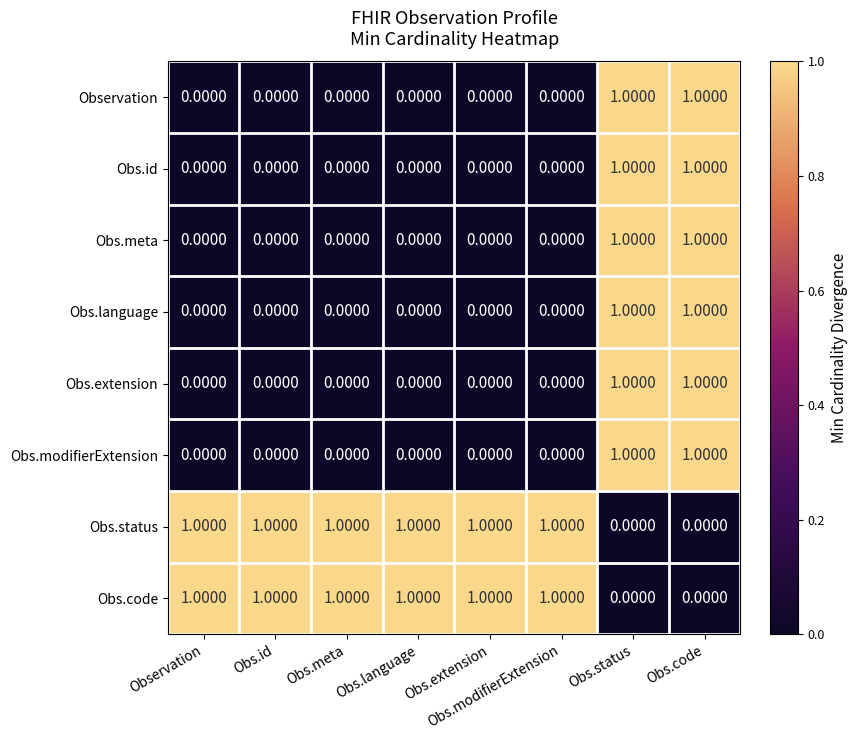

At how many categories does at least one series exceed 0?

8